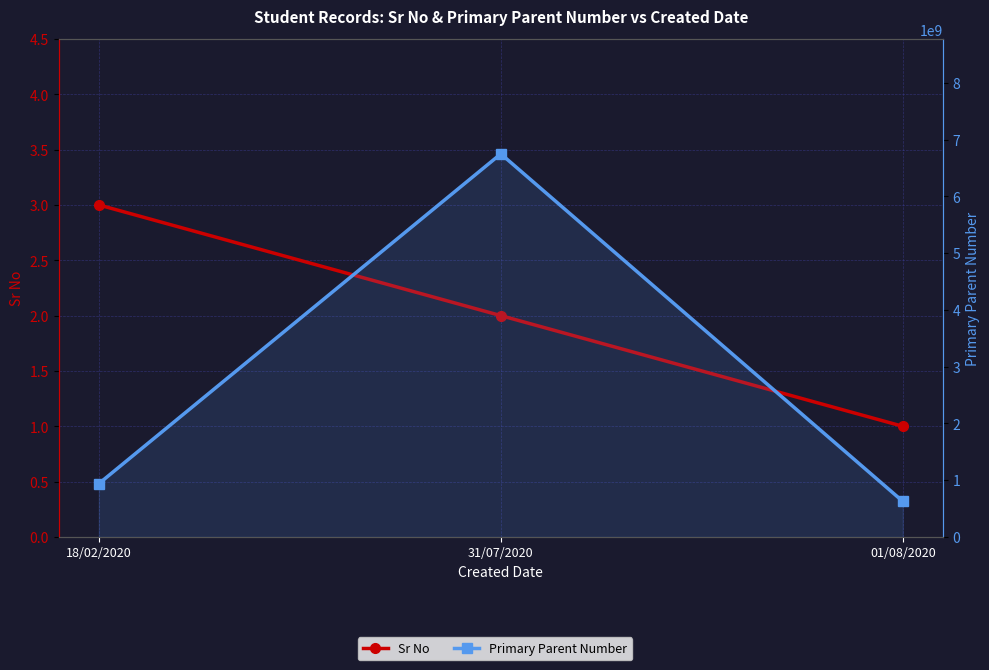

Reading right to left, extract all data points from this chart.

Sr No: 01/08/2020=1	31/07/2020=2	18/02/2020=3
Primary Parent Number: 01/08/2020=627432776	31/07/2020=6747823784	18/02/2020=939303030